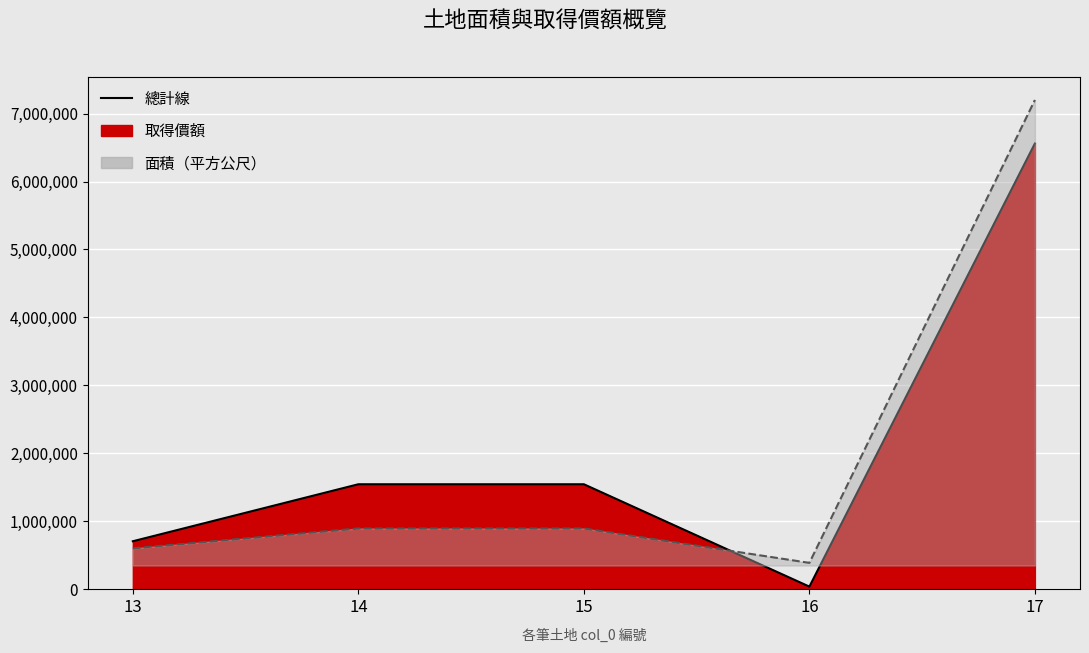

The value of 取得價額 at 15 is 1540000.0. True or false?

True